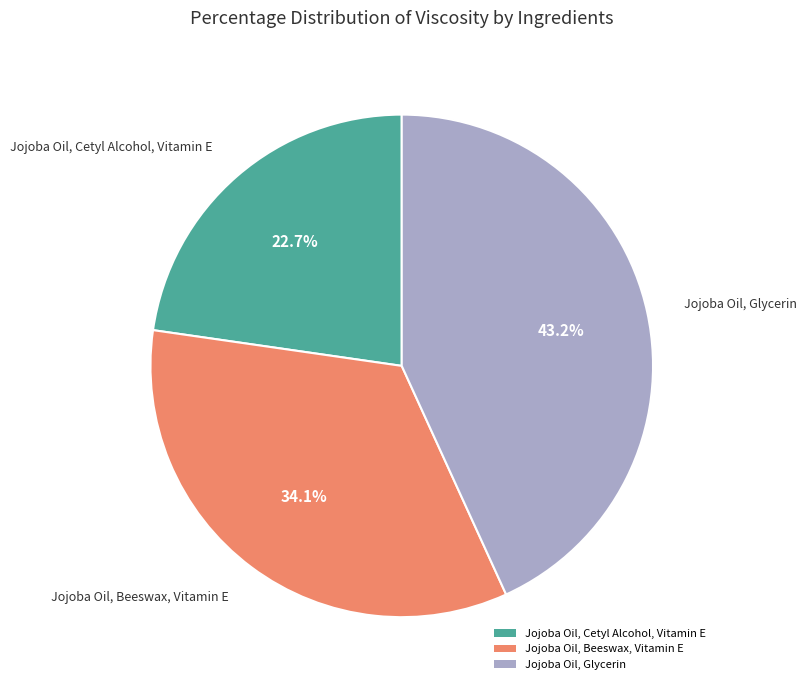

Rank the categories by value from highest to lowest.

Jojoba Oil, Glycerin, Jojoba Oil, Beeswax, Vitamin E, Jojoba Oil, Cetyl Alcohol, Vitamin E